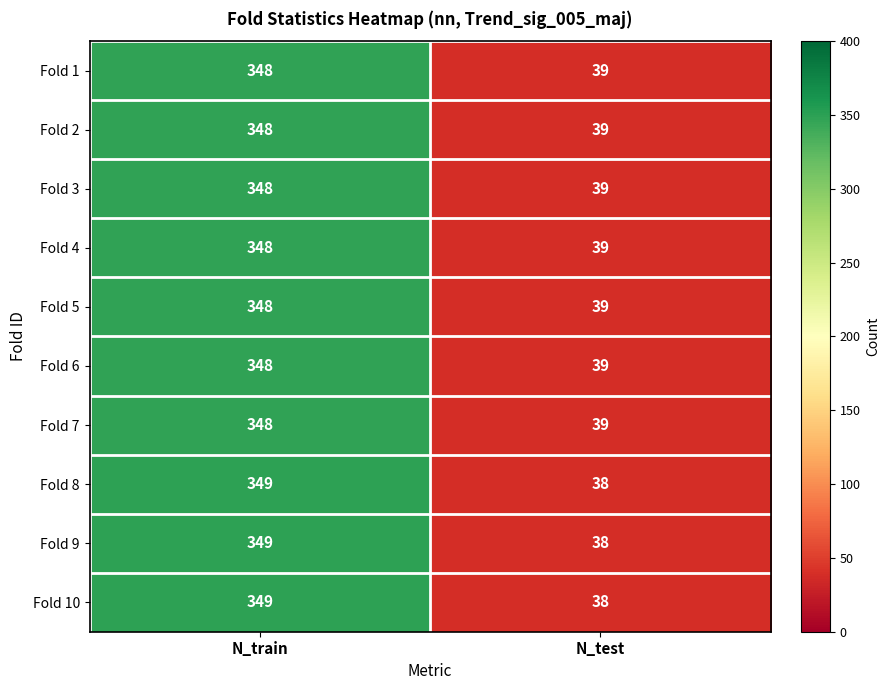

How many distinct data groups are displayed?

10